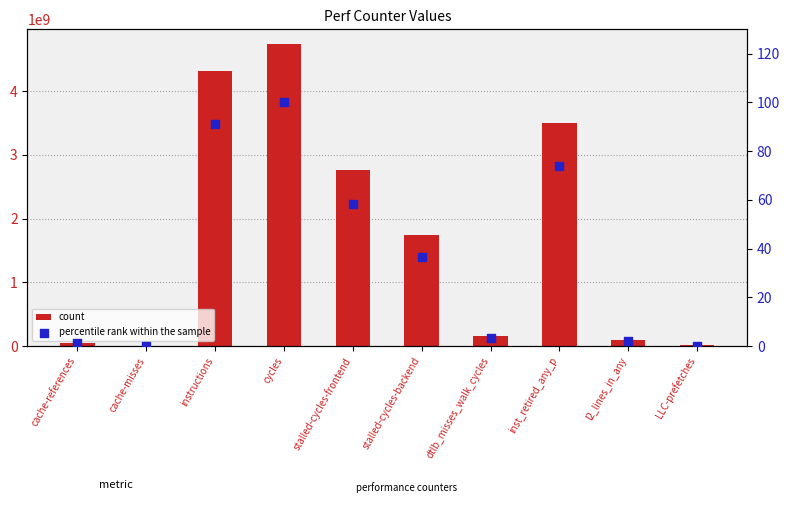

At how many categories does at least one series exceed 4379855038?

1